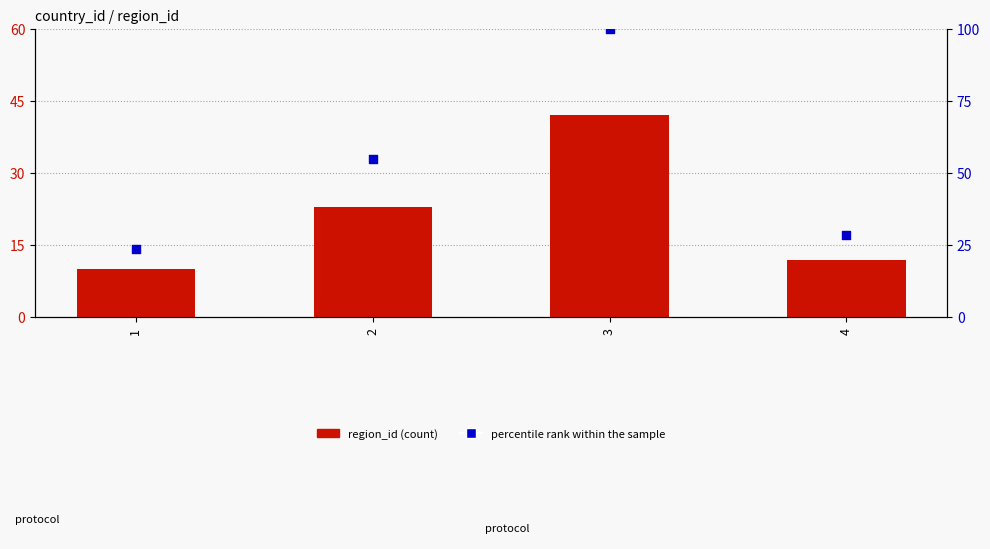

Which series reaches the maximum Y coordinate?

percentile rank within the sample